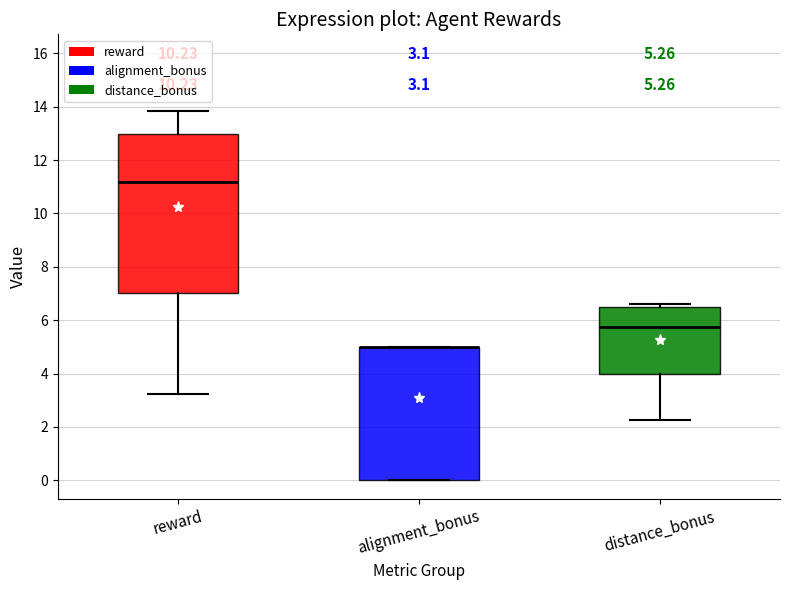

Which box is the tallest, from its lower edge to its upper edge?

reward